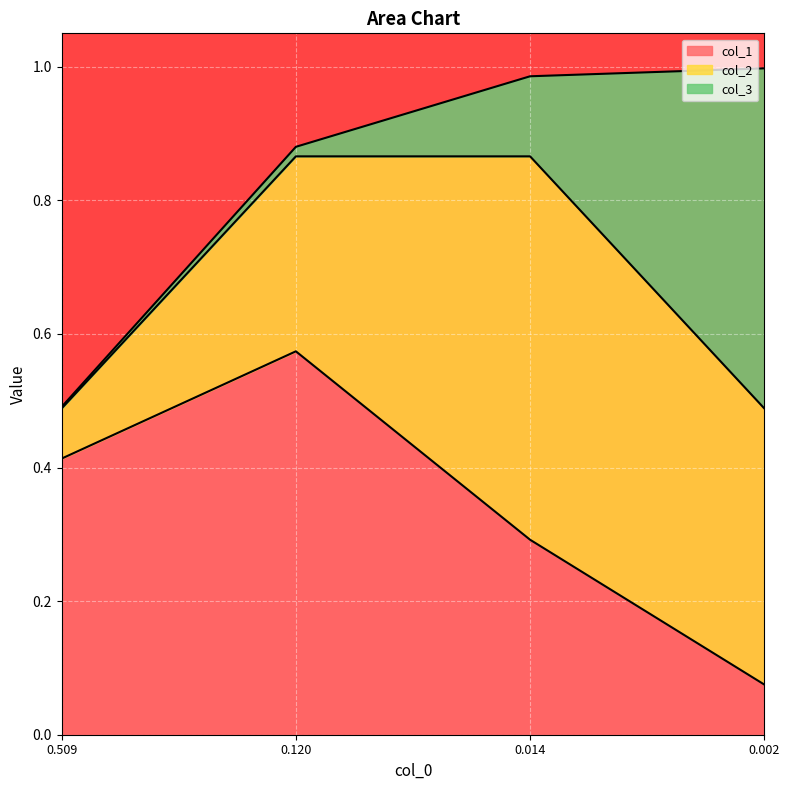

Reading right to left, transcribe all the data shown in this chart.

col_1: 3=0.1	2=0.3	1=0.6	0=0.4
col_2: 3=0.4	2=0.6	1=0.3	0=0.1
col_3: 3=0.5	2=0.1	1=0.0	0=0.0